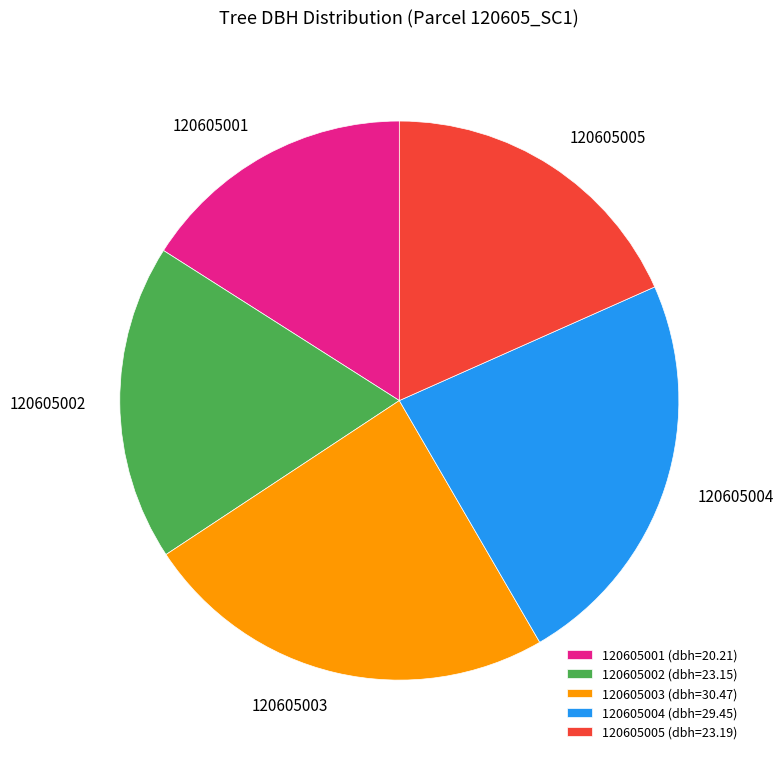

Is it true that 120605003 is 13% of the pie?

False